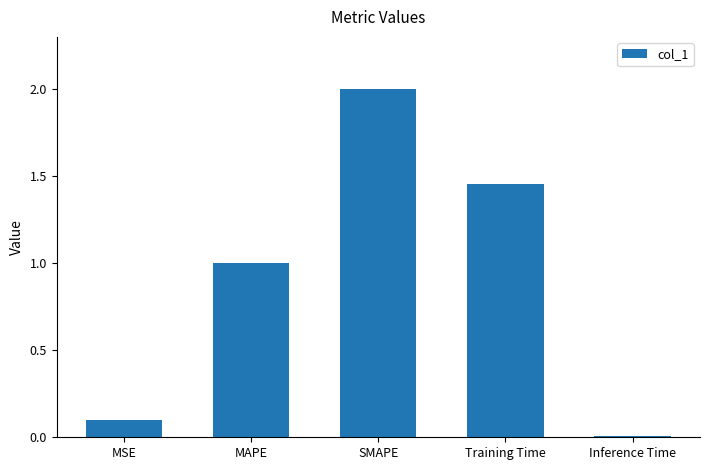

What is the difference between the maximum and minimum values?

2.0